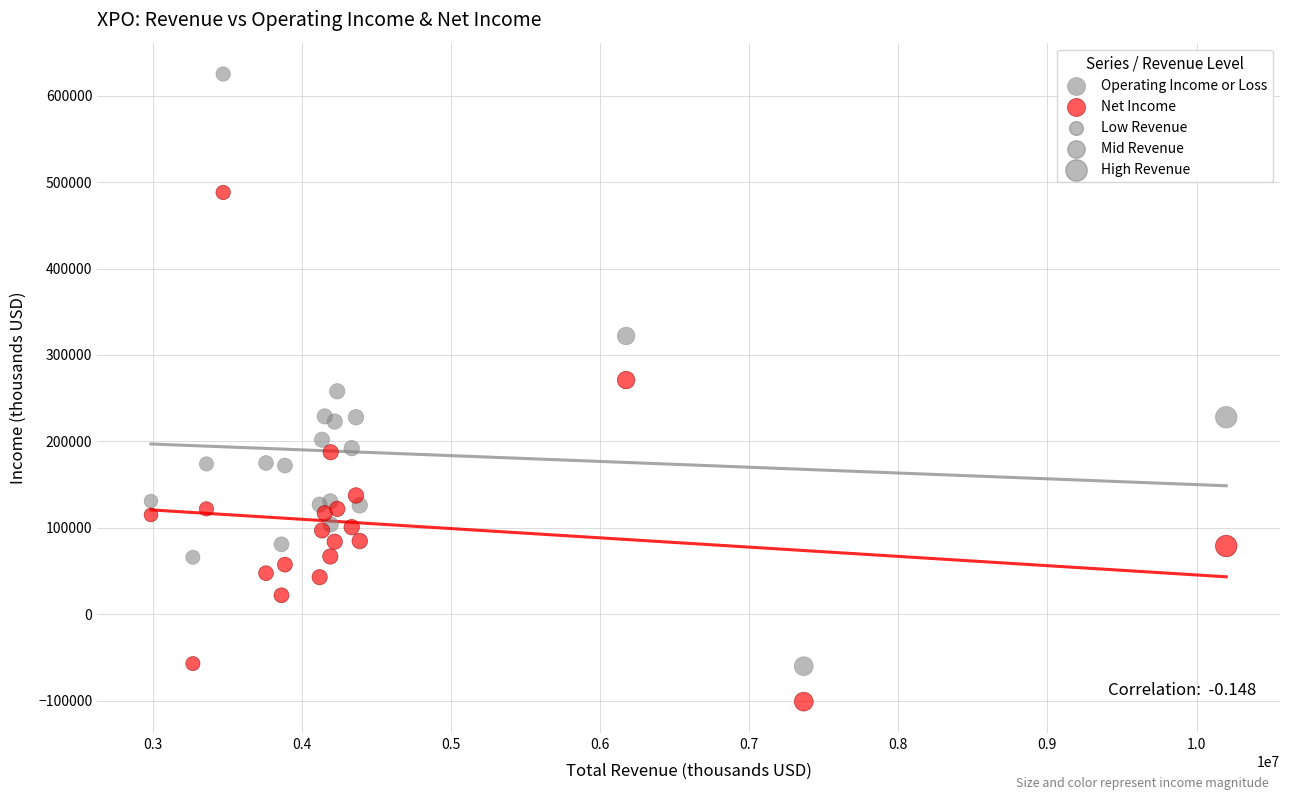

Which series contains the lowest Y value?

Net Income